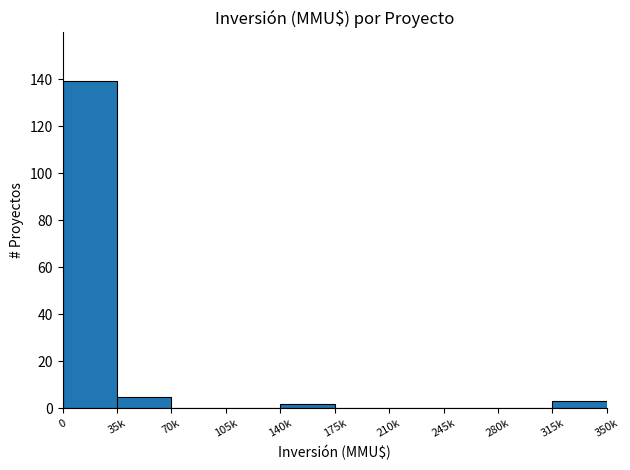

Reading left to right, transcribe all the data shown in this chart.

0=139	35k=5	70k=0	105k=0	140k=2	175k=0	210k=0	245k=0	280k=0	315k=3